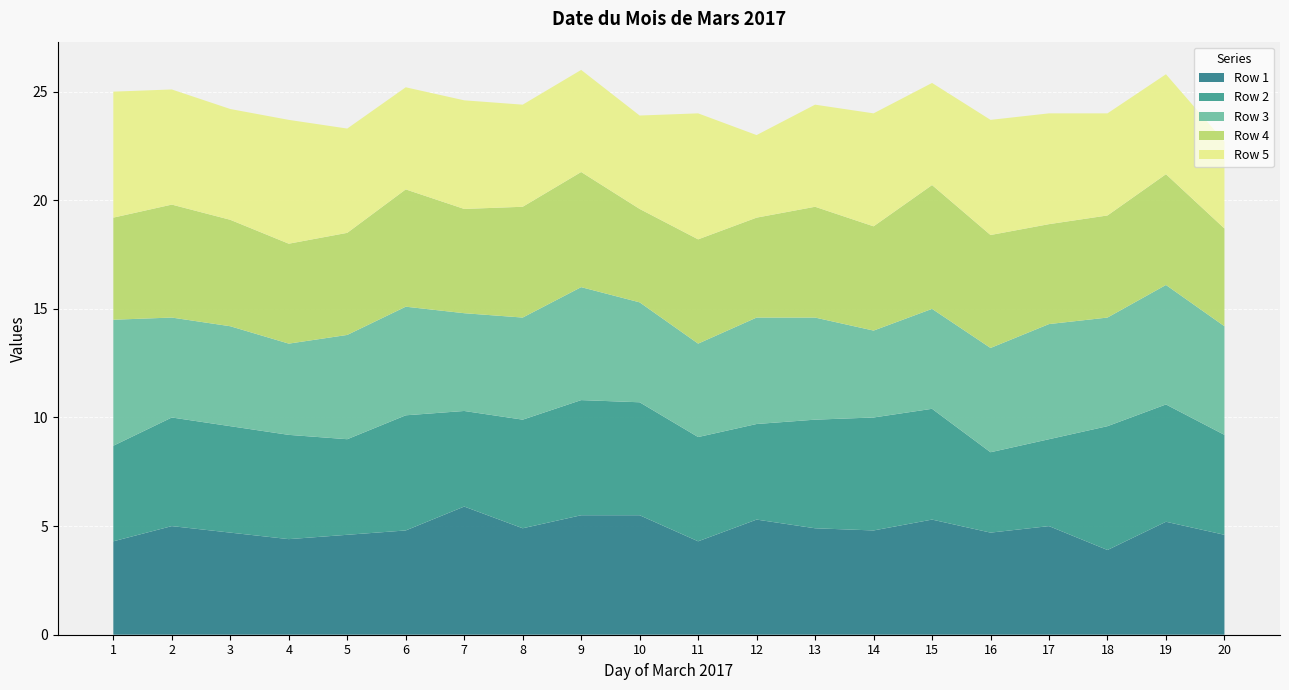

Reading left to right, list all the values displayed in this chart.

Row 1: 1=4.3	2=5.0	3=4.7	4=4.4	5=4.6	6=4.8	7=5.9	8=4.9	9=5.5	10=5.5	11=4.3	12=5.3	13=4.9	14=4.8	15=5.3	16=4.7	17=5.0	18=3.9	19=5.2	20=4.6
Row 2: 1=4.4	2=5.0	3=4.9	4=4.8	5=4.4	6=5.3	7=4.4	8=5.0	9=5.3	10=5.2	11=4.8	12=4.4	13=5.0	14=5.2	15=5.1	16=3.7	17=4.0	18=5.7	19=5.4	20=4.6
Row 3: 1=5.8	2=4.6	3=4.6	4=4.2	5=4.8	6=5.0	7=4.5	8=4.7	9=5.2	10=4.6	11=4.3	12=4.9	13=4.7	14=4.0	15=4.6	16=4.8	17=5.3	18=5.0	19=5.5	20=5.0
Row 4: 1=4.7	2=5.2	3=4.9	4=4.6	5=4.7	6=5.4	7=4.8	8=5.1	9=5.3	10=4.3	11=4.8	12=4.6	13=5.1	14=4.8	15=5.7	16=5.2	17=4.6	18=4.7	19=5.1	20=4.5
Row 5: 1=5.8	2=5.3	3=5.1	4=5.7	5=4.8	6=4.7	7=5.0	8=4.7	9=4.7	10=4.3	11=5.8	12=3.8	13=4.7	14=5.2	15=4.7	16=5.3	17=5.1	18=4.7	19=4.6	20=4.0